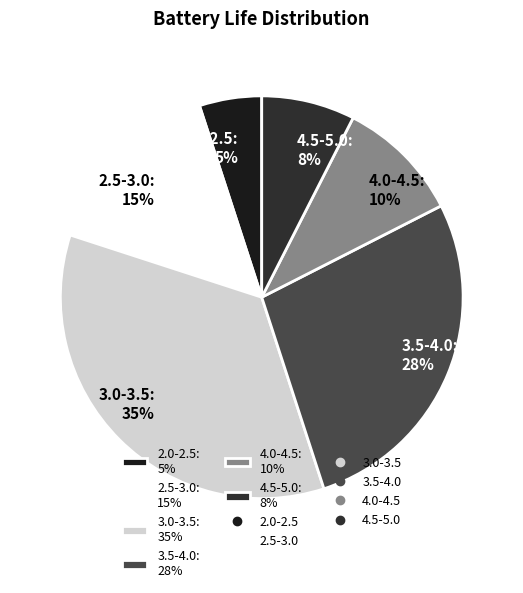

What is the smallest slice in the pie chart?

2.0-2.5